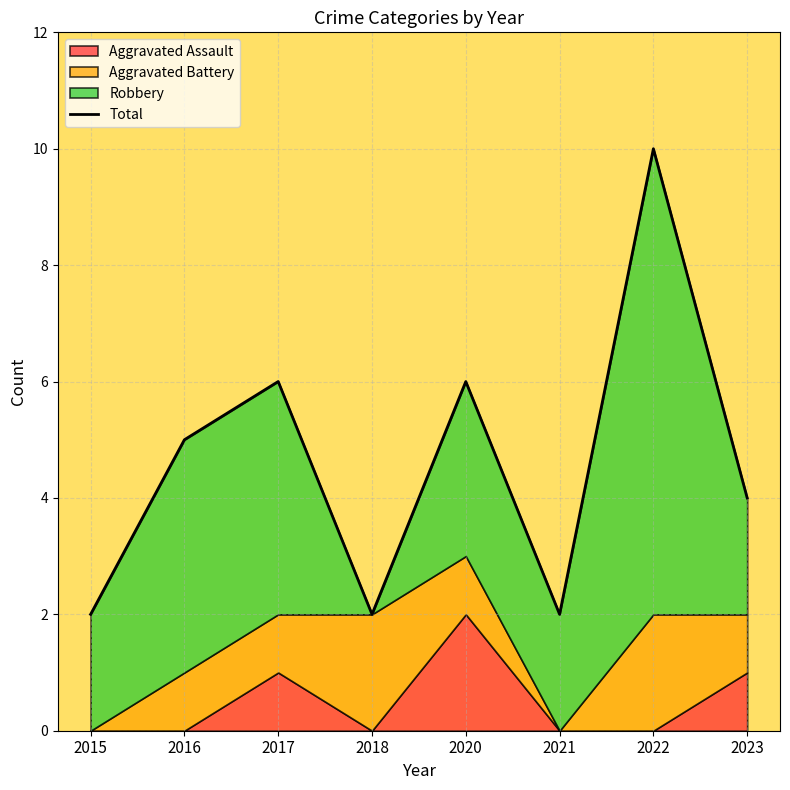

Is it true that the value at 2016 is 8?

False